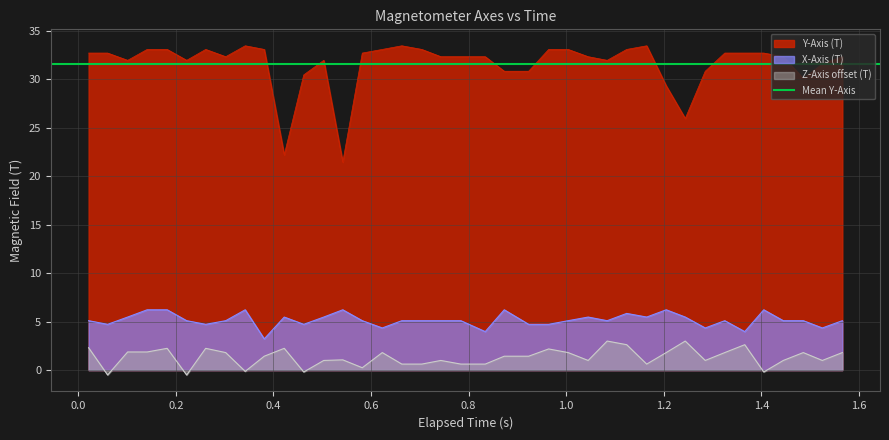

Rank the series by their maximum value, from lowest to highest.

Z-Axis (T), X-Axis (T), Y-Axis (T)